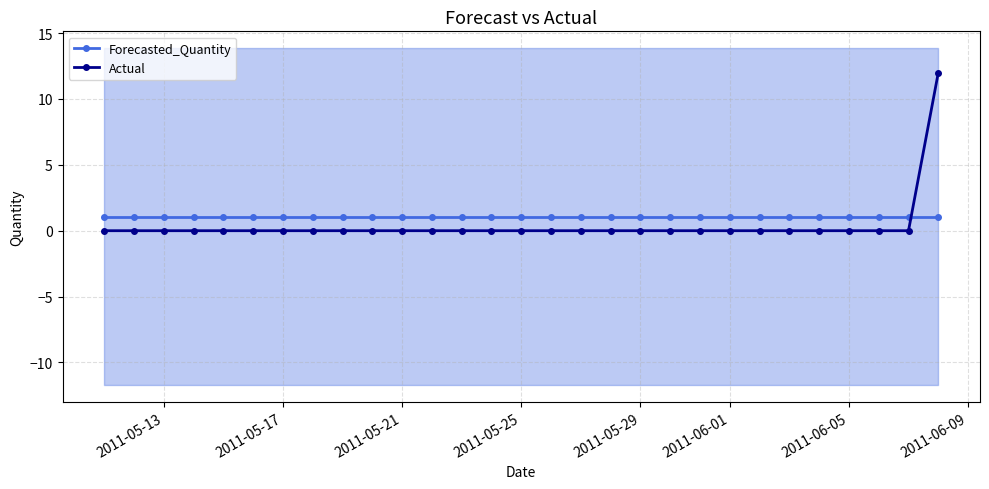

How many positive values does the Actual series have?

1